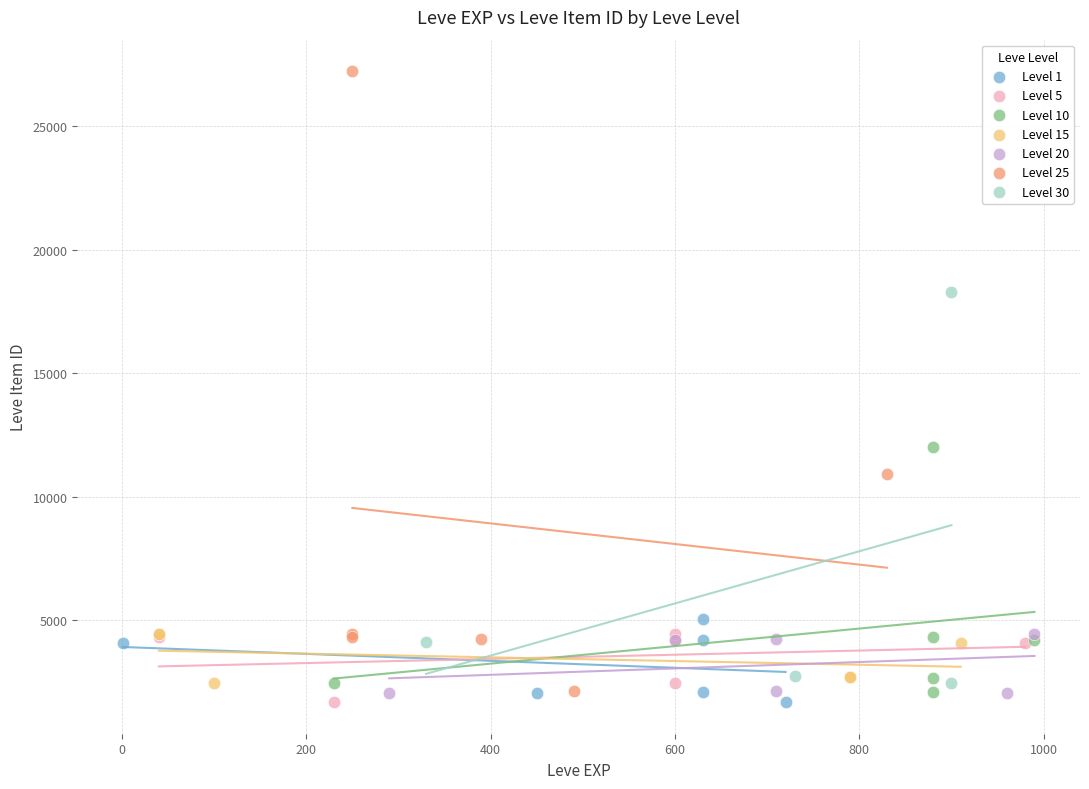

Which series has the widest spread of Y values?

Level 25